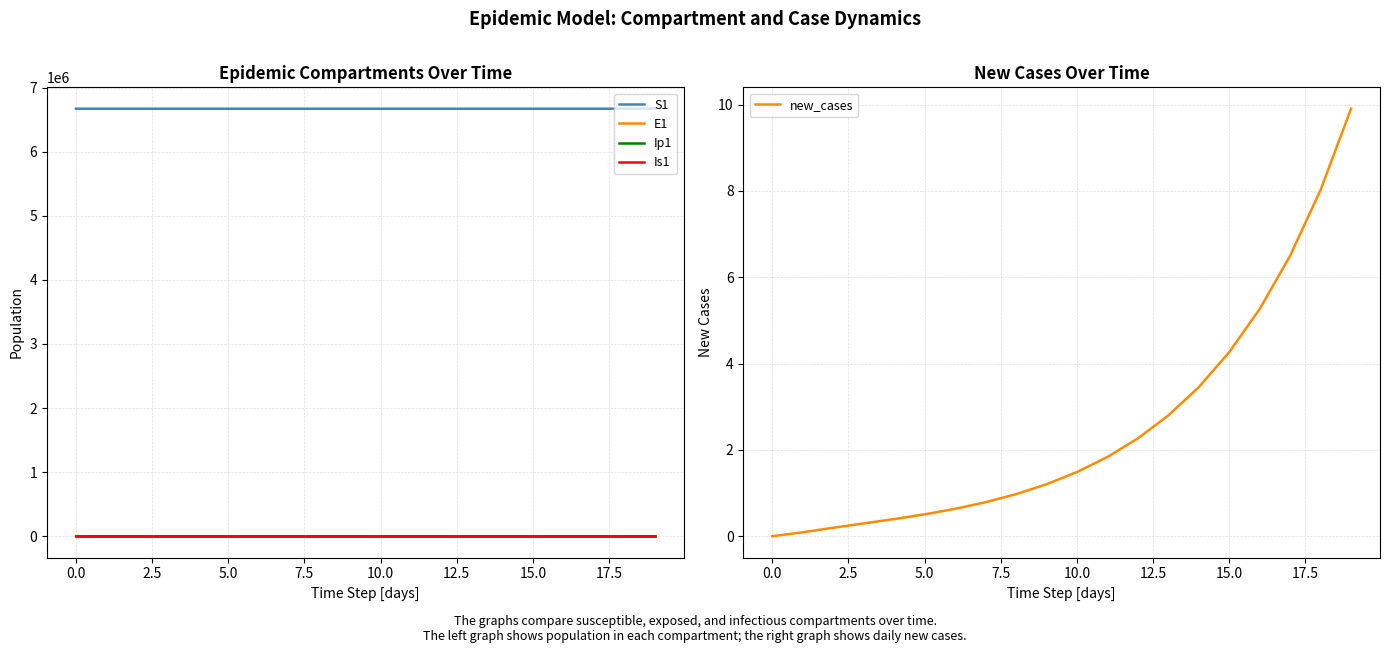

What is the difference between the maximum and minimum values in the Ip1 series?

3.4